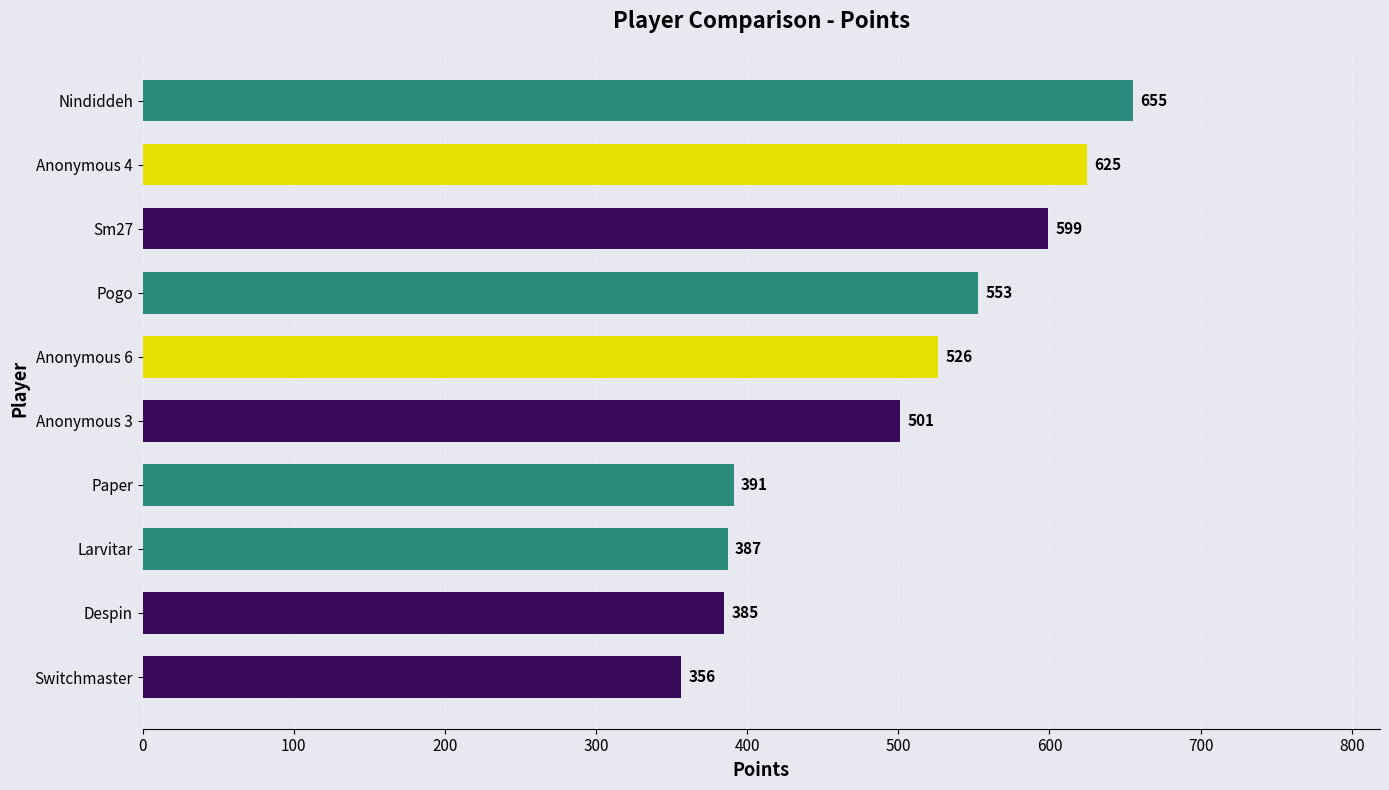

Between Anonymous 6 and Paper, which is larger?

Anonymous 6